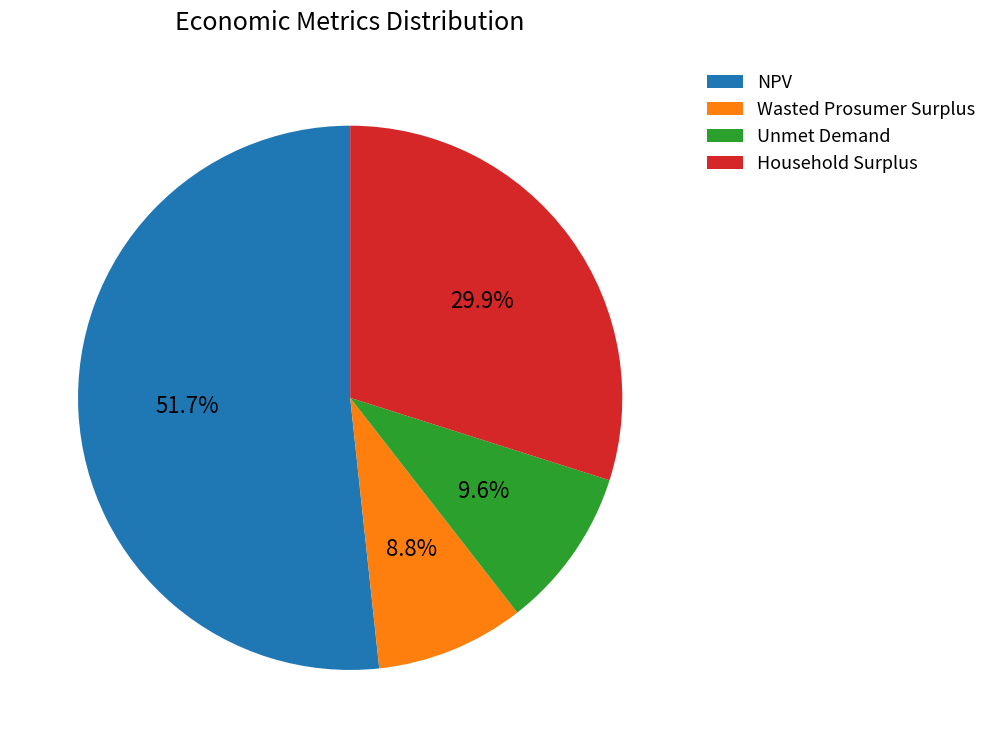

Which has a higher value, Household Surplus or Unmet Demand?

Household Surplus